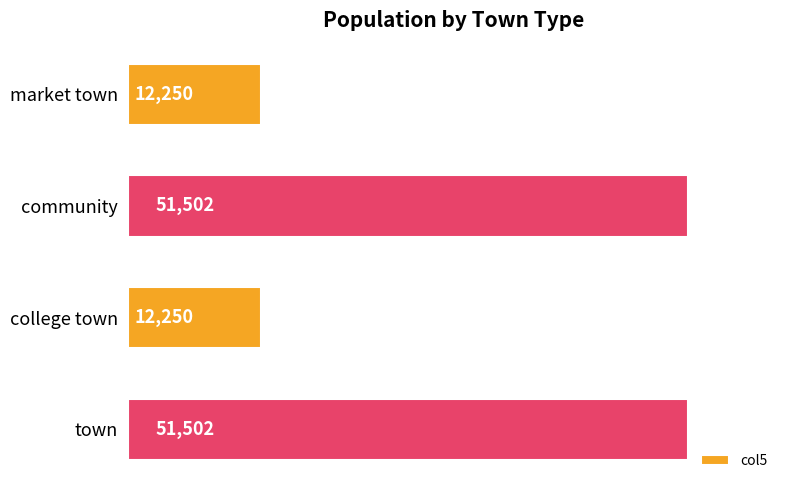

What is the ratio of the value at community to the value at college town?

4.2